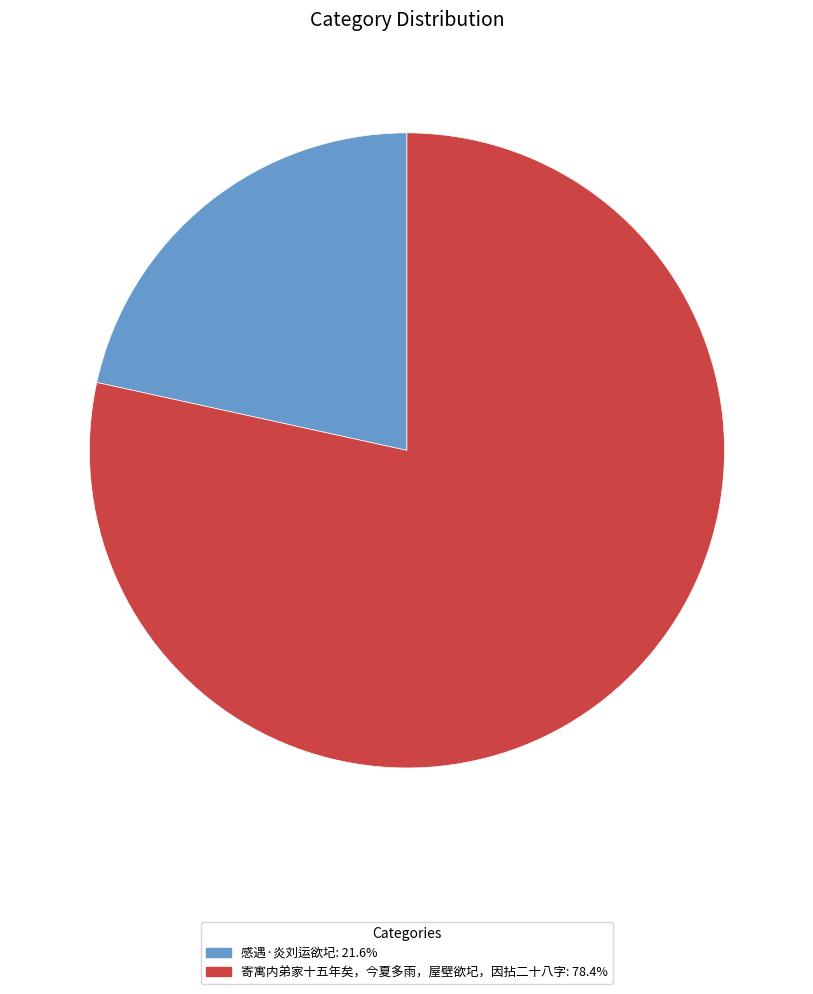

Is the sum of 寄寓内弟家十五年矣，今夏多雨，屋壁欲圮，因拈二十八字: 78.4% and 感遇·炎刘运欲圮: 21.6% greater than half?

Yes